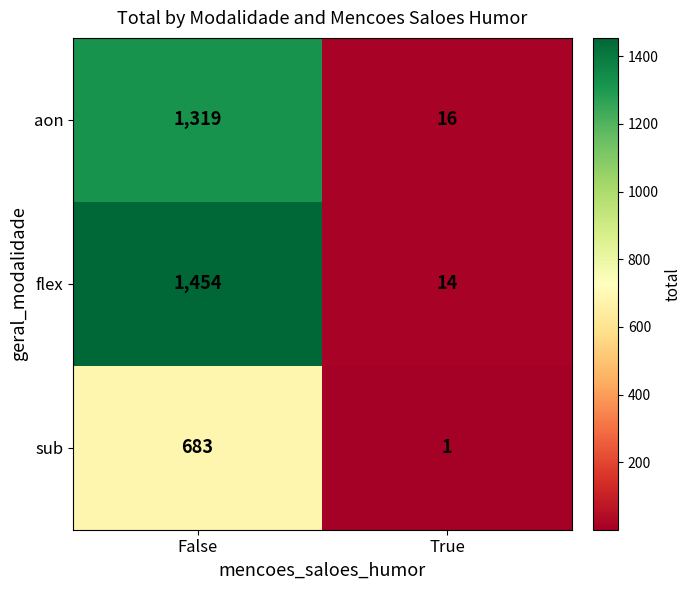

List the series in order of their overall mean, lowest first.

sub, aon, flex